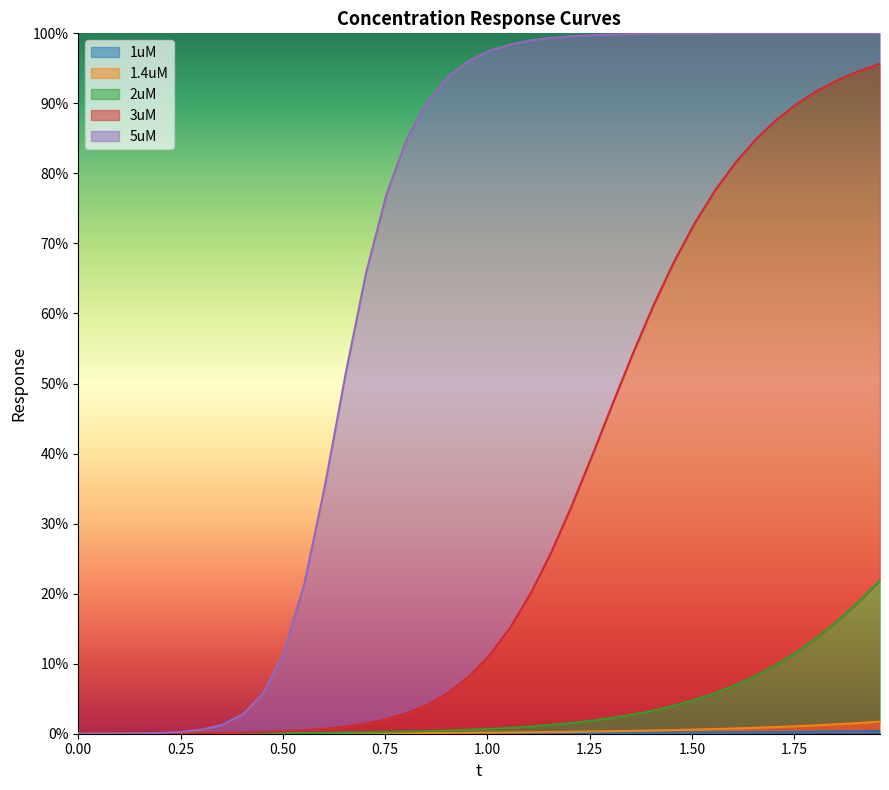

The value of 5uM at 0.00 is 0.0. True or false?

True